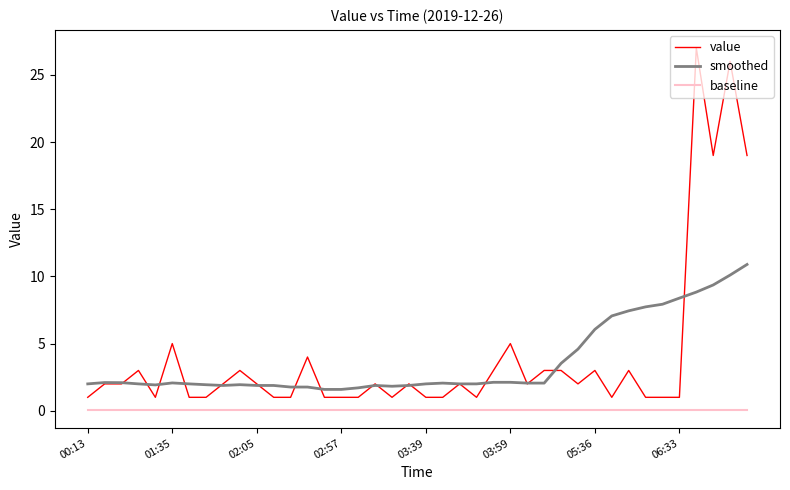

List the series in order of their peak value, highest first.

value, smoothed, baseline